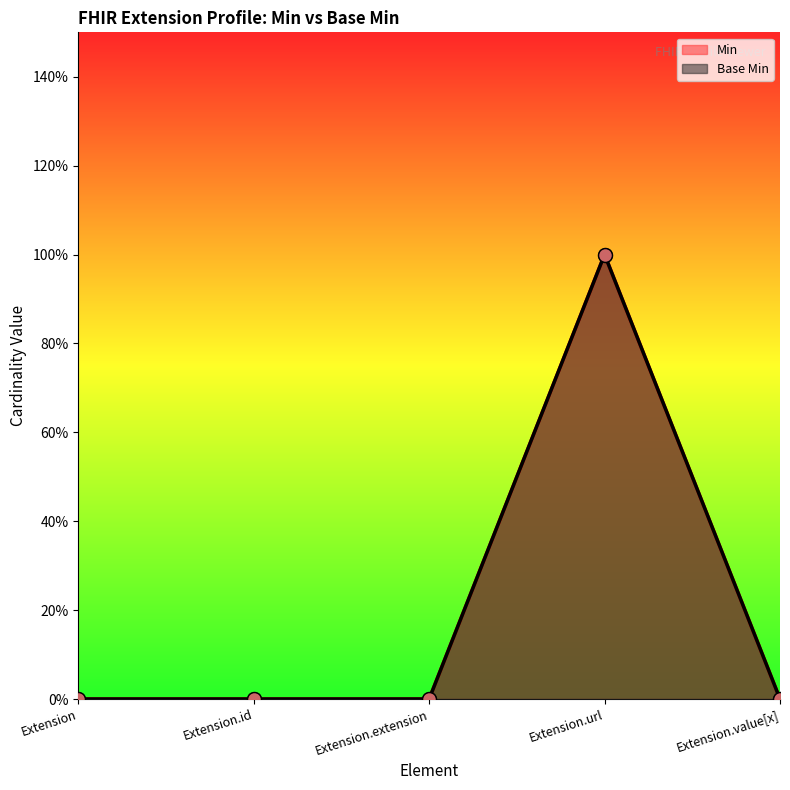

True or false: Min has a value of 0 at Extension.value[x].

True